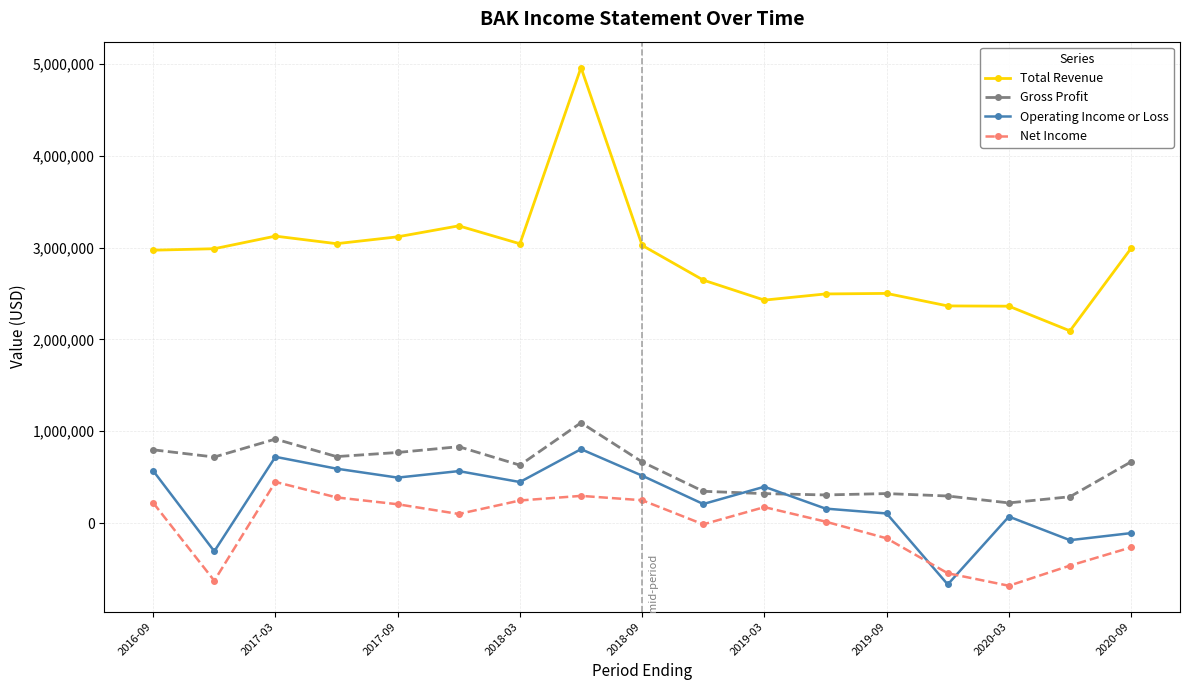

How many values in the Operating Income or Loss series are below 395800?

8